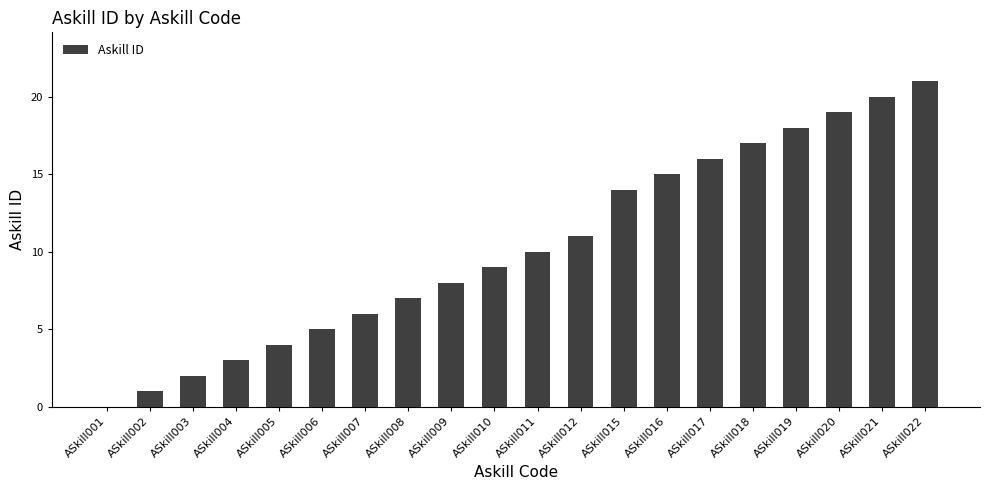

At which label is the value closest to 10?

ASkill011